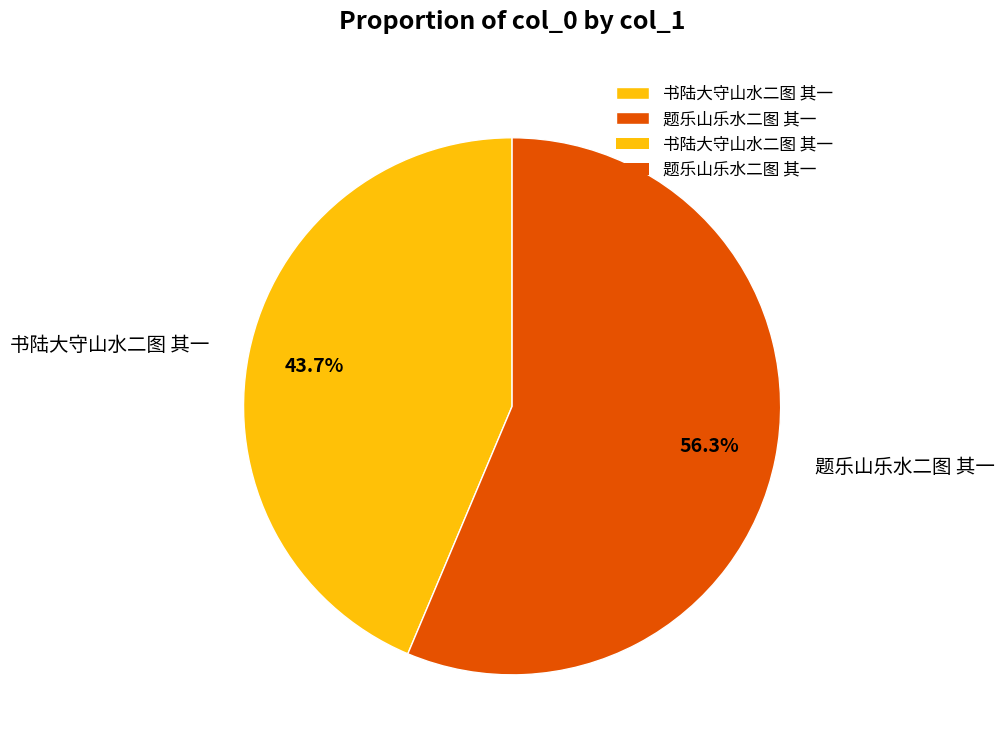

Which category has the biggest portion of the pie?

题乐山乐水二图 其一